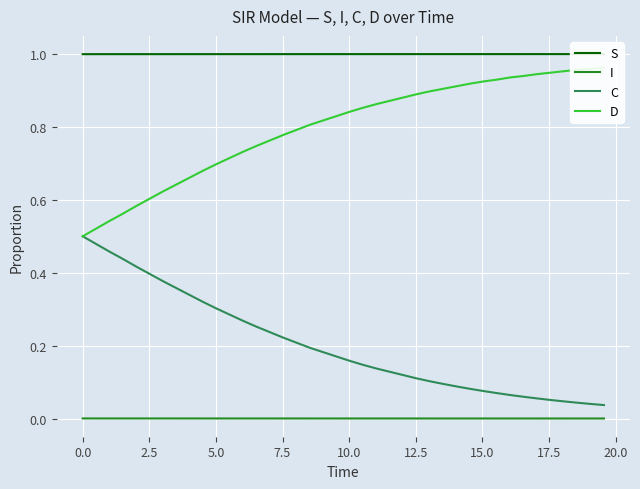

Reading left to right, what are all the values shown in this chart?

S: 1.0	1.0	1.0	1.0	1.0	1.0	1.0	1.0	1.0	1.0	1.0	1.0	1.0	1.0	1.0	1.0	1.0	1.0	1.0	1.0	1.0	1.0	1.0	1.0	1.0	1.0	1.0	1.0	1.0	1.0	1.0	1.0	1.0	1.0	1.0	1.0	1.0	1.0	1.0	1.0
I: 0.0	0.0	0.0	0.0	0.0	0.0	0.0	0.0	0.0	0.0	0.0	0.0	0.0	0.0	0.0	0.0	0.0	0.0	0.0	0.0	0.0	0.0	0.0	0.0	0.0	0.0	0.0	0.0	0.0	0.0	0.0	0.0	0.0	0.0	0.0	0.0	0.0	0.0	0.0	0.0
C: 0.5	0.5	0.5	0.4	0.4	0.4	0.4	0.4	0.3	0.3	0.3	0.3	0.3	0.3	0.2	0.2	0.2	0.2	0.2	0.2	0.2	0.1	0.1	0.1	0.1	0.1	0.1	0.1	0.1	0.1	0.1	0.1	0.1	0.1	0.1	0.1	0.0	0.0	0.0	0.0
D: 0.5	0.5	0.5	0.6	0.6	0.6	0.6	0.6	0.7	0.7	0.7	0.7	0.7	0.7	0.8	0.8	0.8	0.8	0.8	0.8	0.8	0.9	0.9	0.9	0.9	0.9	0.9	0.9	0.9	0.9	0.9	0.9	0.9	0.9	0.9	0.9	1.0	1.0	1.0	1.0